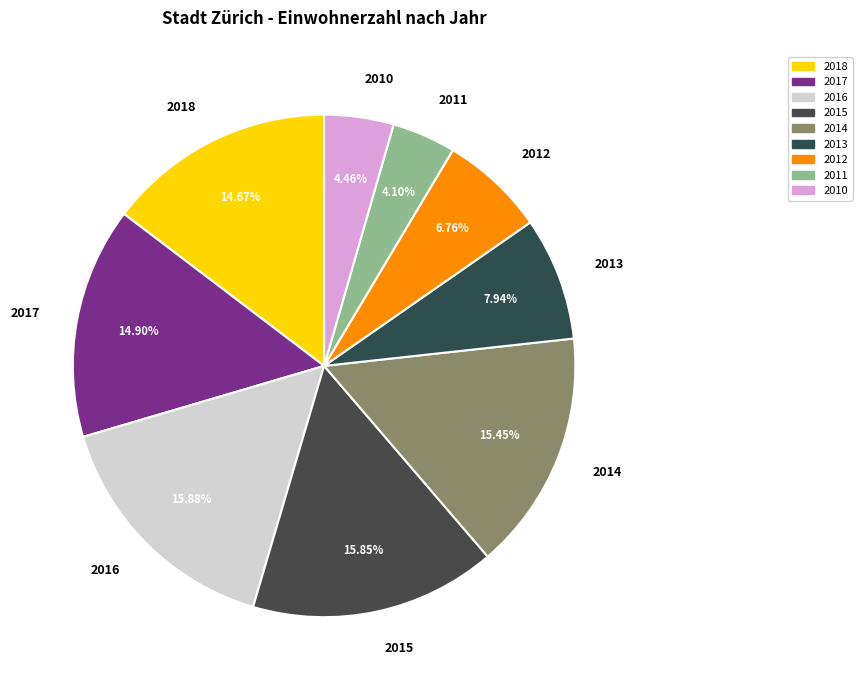

Is it true that 2011 is 4% of the pie?

True